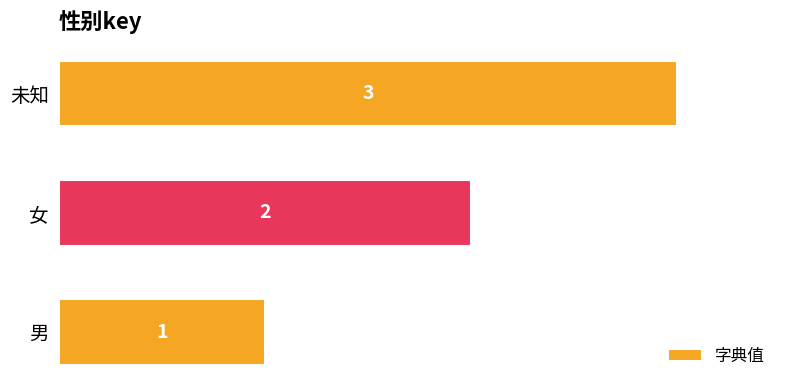

How many bars are there in total?

3